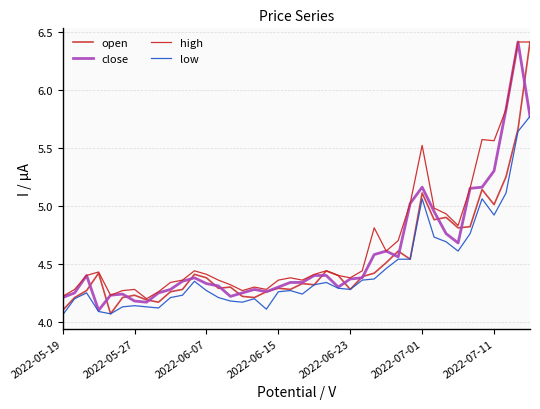

Does the chart have visible grid lines?

Yes